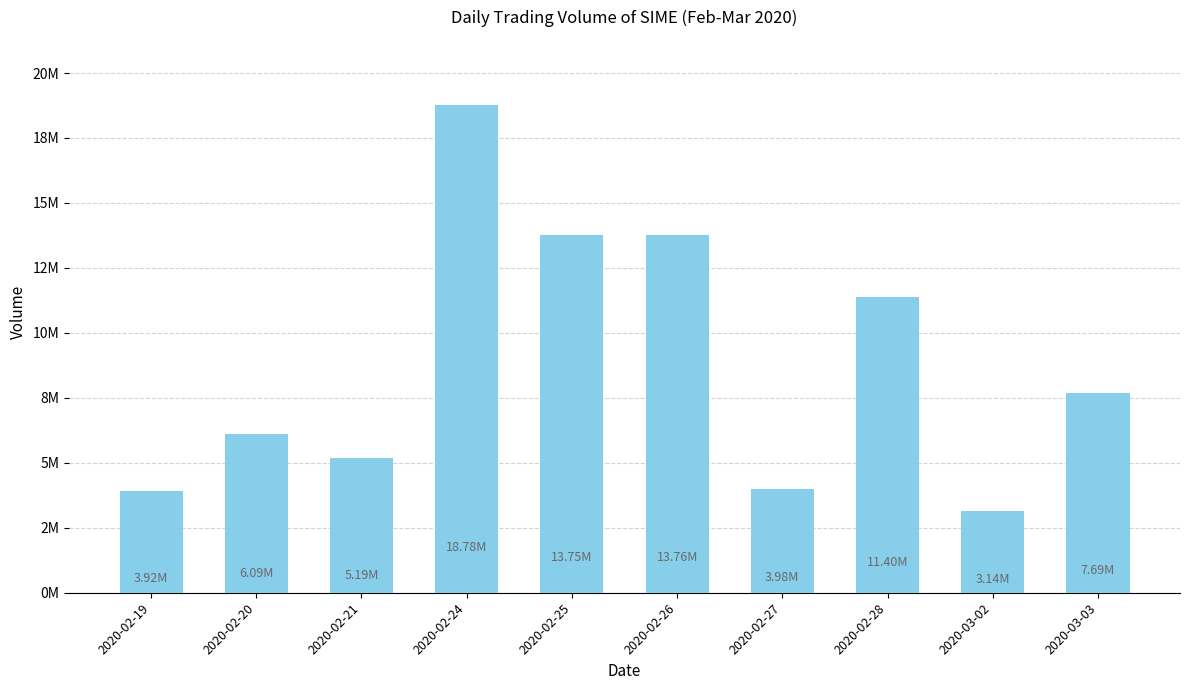

Does the chart contain any negative values?

No